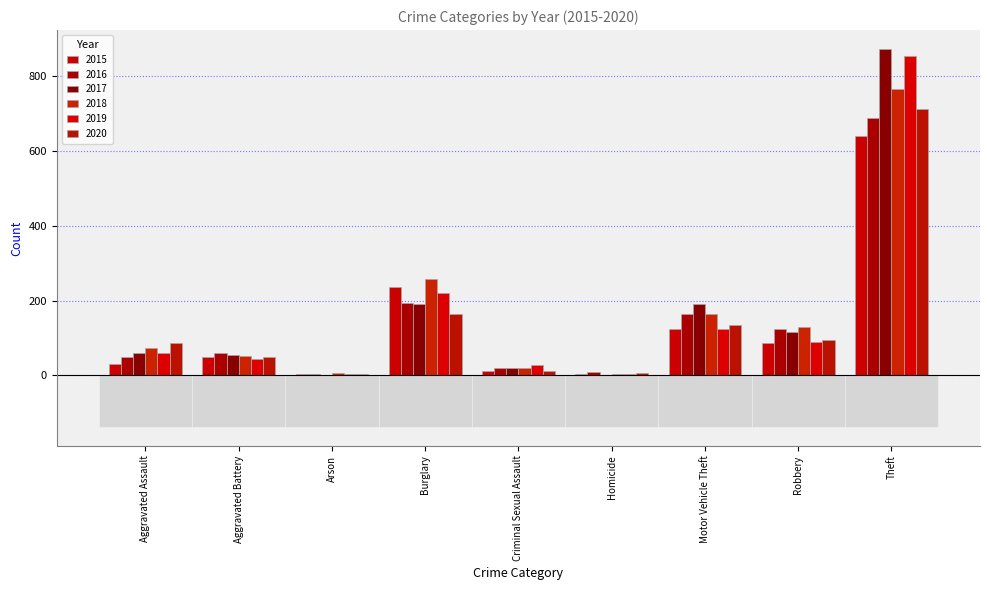

What position from the left is Motor Vehicle Theft?

7